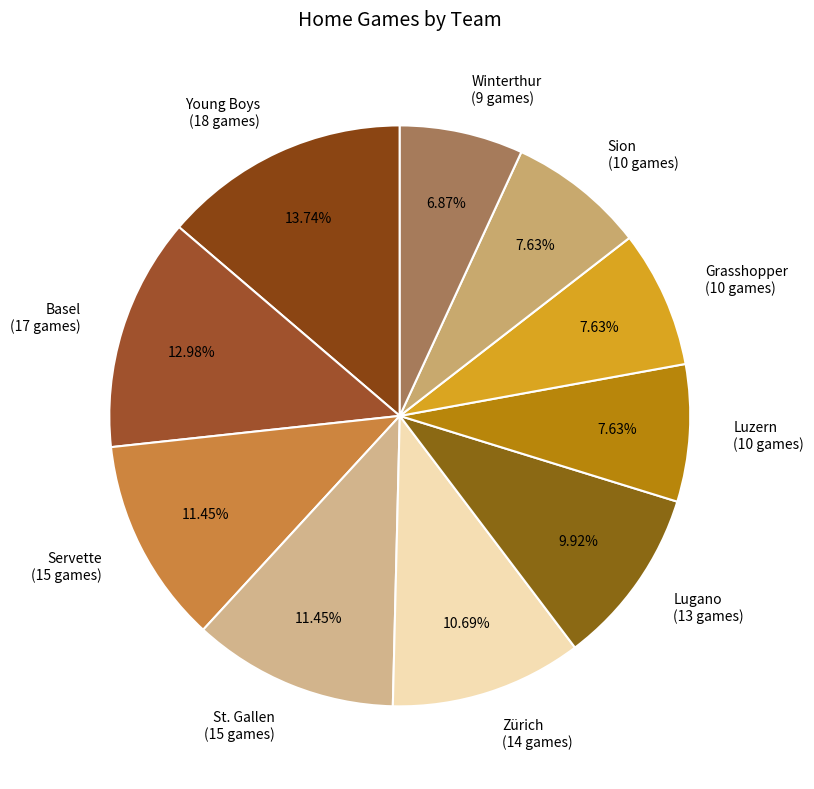

Do Servette and Basel together represent more than half of the pie?

No